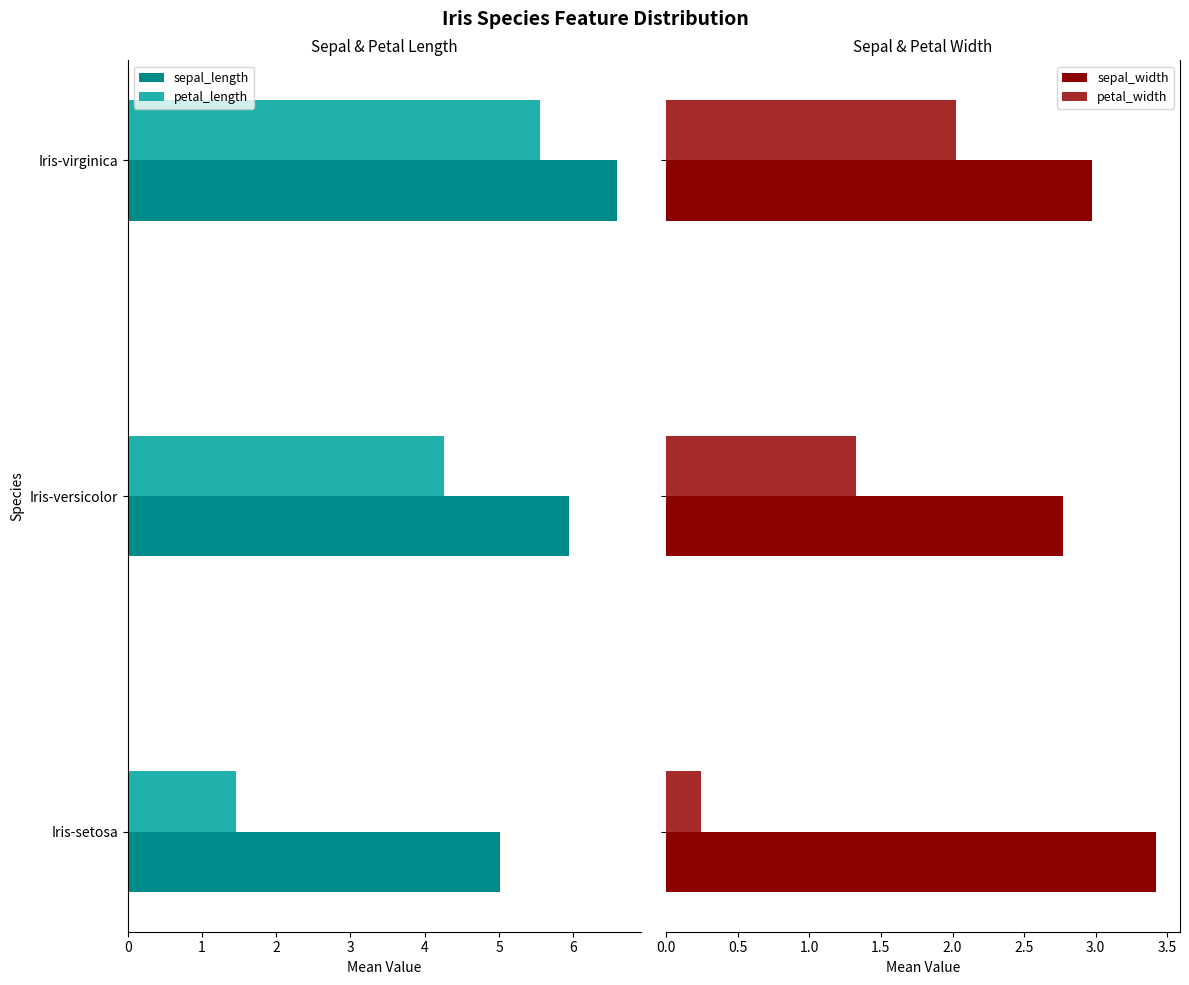

Are the bars grouped side by side (vs. stacked)?

Yes